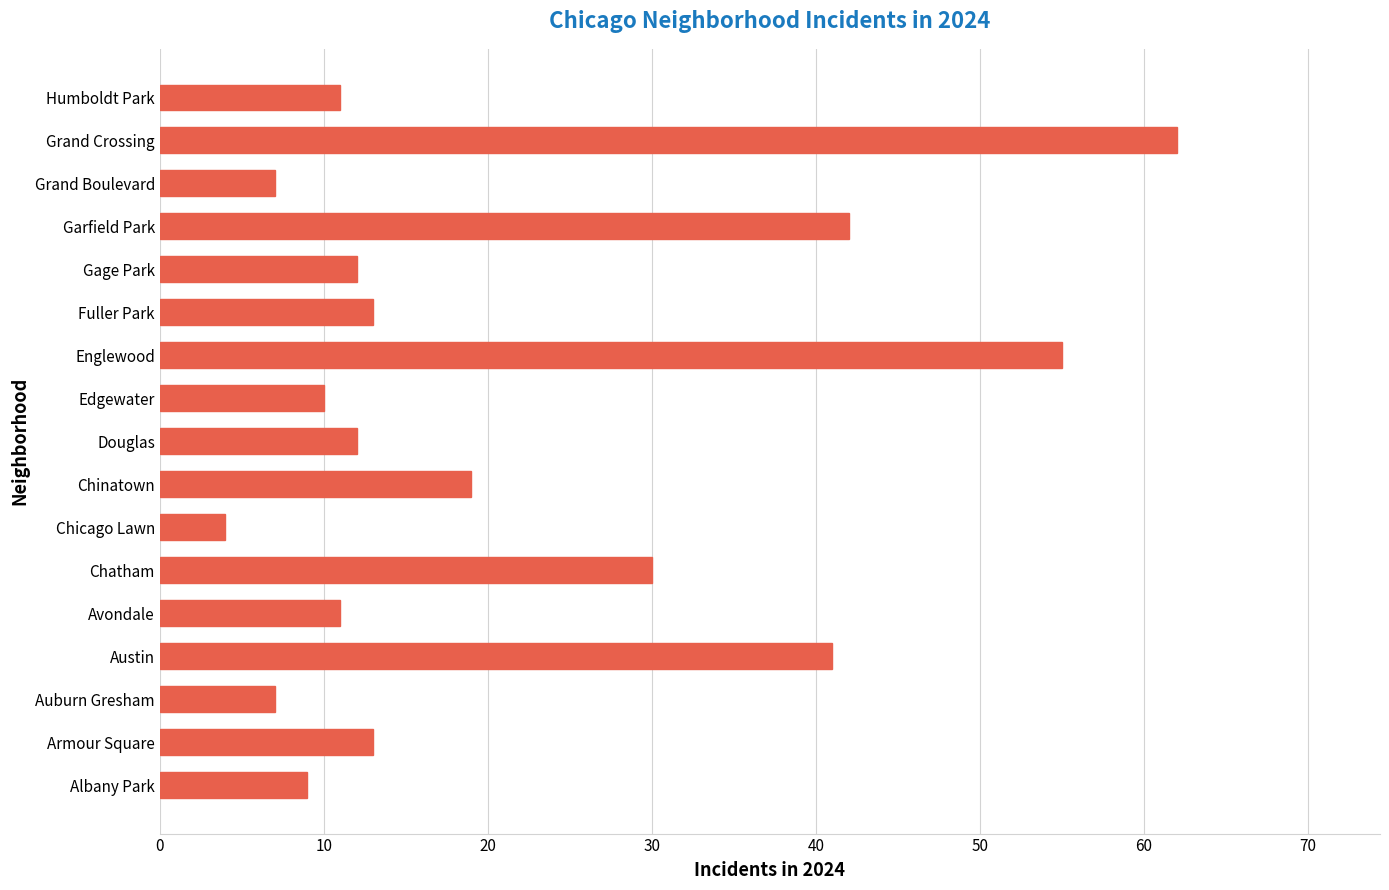

Reading top to bottom, extract all data points from this chart.

11	62	7	42	12	13	55	10	12	19	4	30	11	41	7	13	9